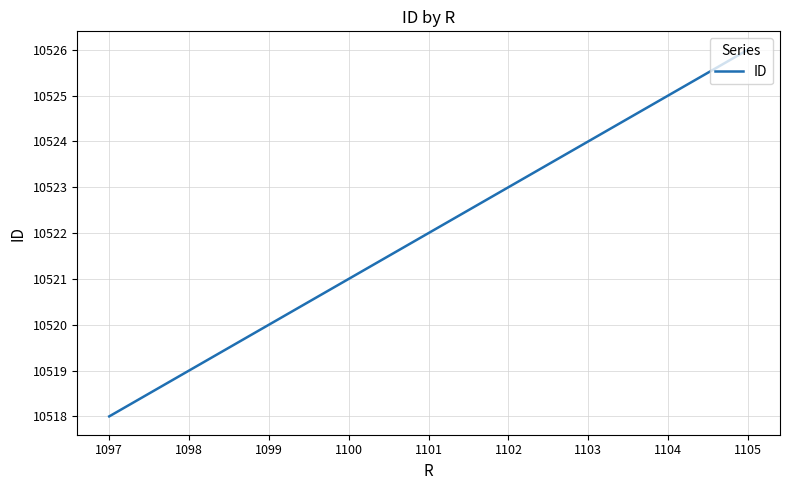

What is the difference between the maximum and second lowest values?

7